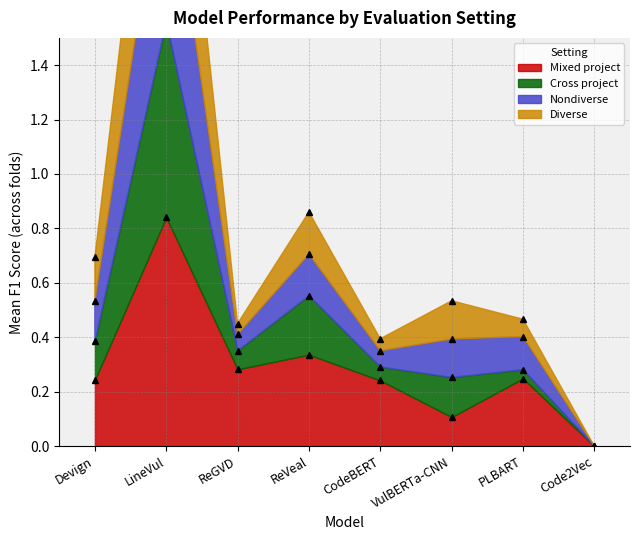

What position from the left is LineVul?

2